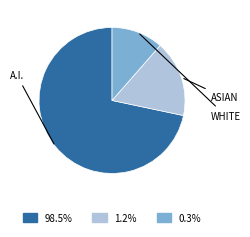

Does any single category account for the majority?

Yes